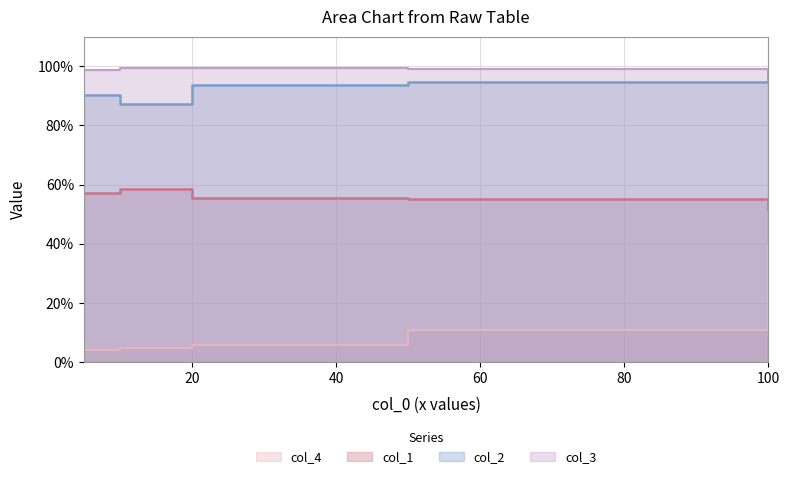

Which has a higher value, 50 or 5?

5